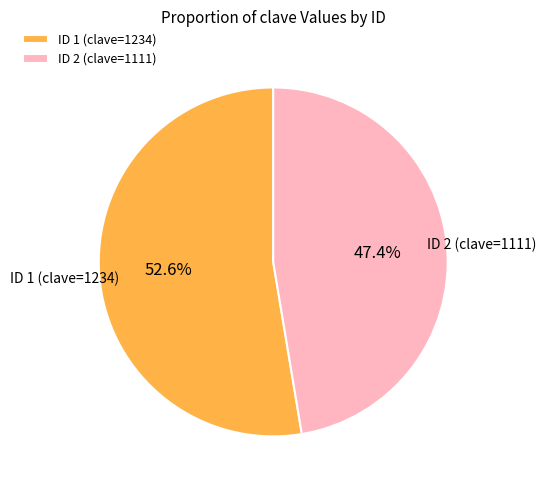

Between ID 1 (clave=1234) and ID 2 (clave=1111), which is larger?

ID 1 (clave=1234)